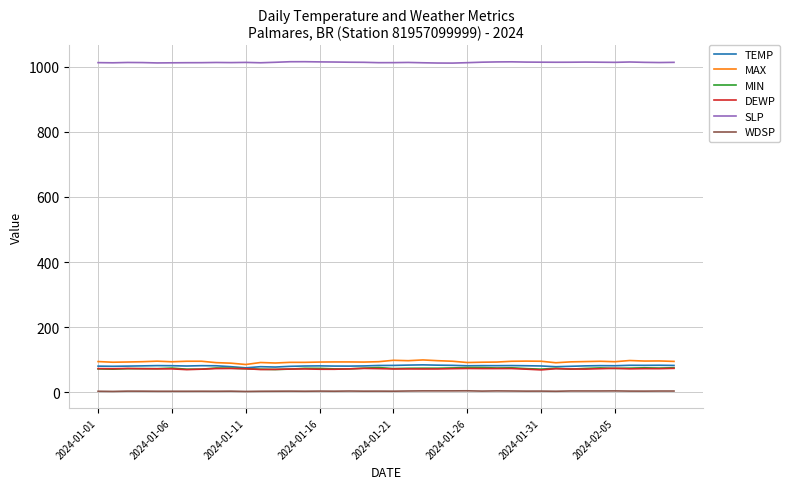

How many lines are shown in the chart?

6